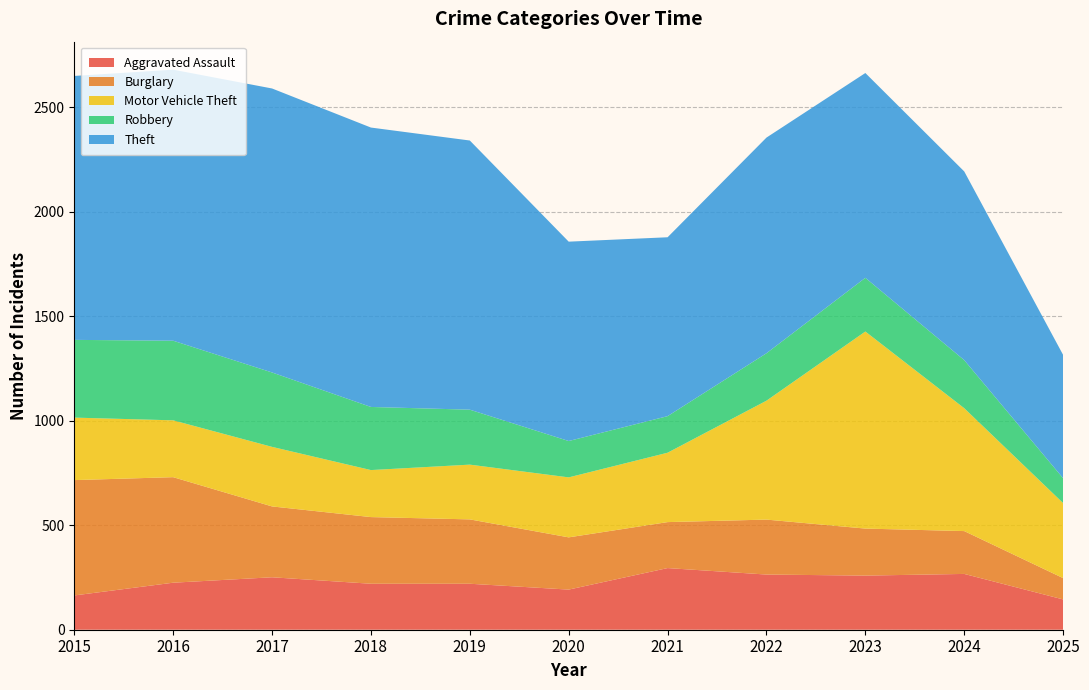

Reading right to left, list all the values displayed in this chart.

Aggravated Assault: 2025=145	2024=267	2023=259	2022=264	2021=295	2020=192	2019=220	2018=220	2017=251	2016=225	2015=164
Burglary: 2025=102	2024=205	2023=225	2022=263	2021=220	2020=250	2019=308	2018=319	2017=339	2016=505	2015=552
Motor Vehicle Theft: 2025=359	2024=588	2023=943	2022=569	2021=332	2020=287	2019=262	2018=225	2017=285	2016=272	2015=299
Robbery: 2025=119	2024=230	2023=257	2022=227	2021=175	2020=174	2019=263	2018=302	2017=356	2016=381	2015=372
Theft: 2025=590	2024=903	2023=980	2022=1032	2021=856	2020=954	2019=1288	2018=1337	2017=1359	2016=1297	2015=1263